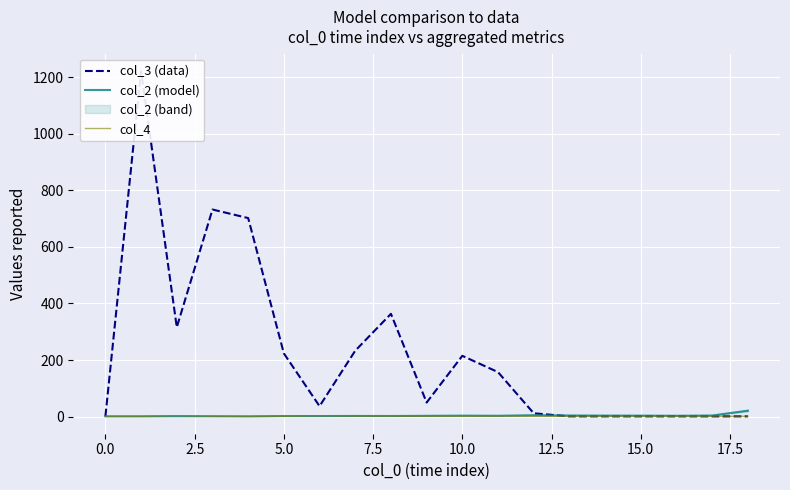

How many lines are shown in the chart?

3